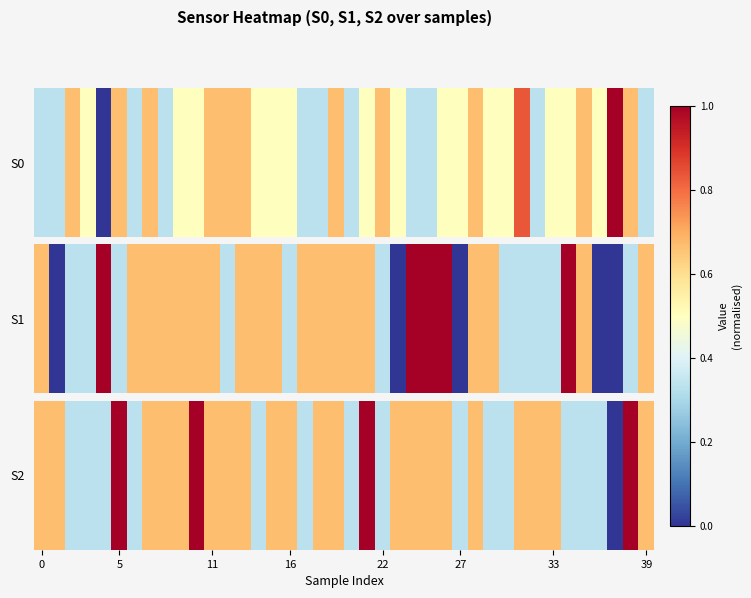

True or false: the data shows 0.5 at 16.

False